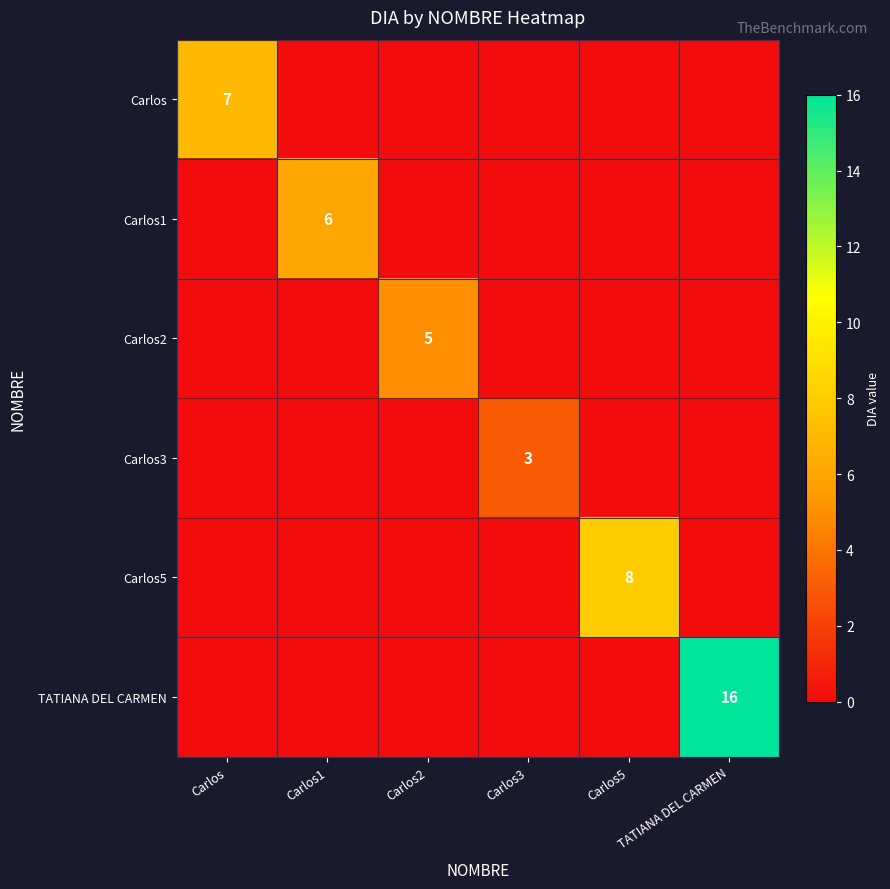

At how many categories does at least one series exceed 8?

1